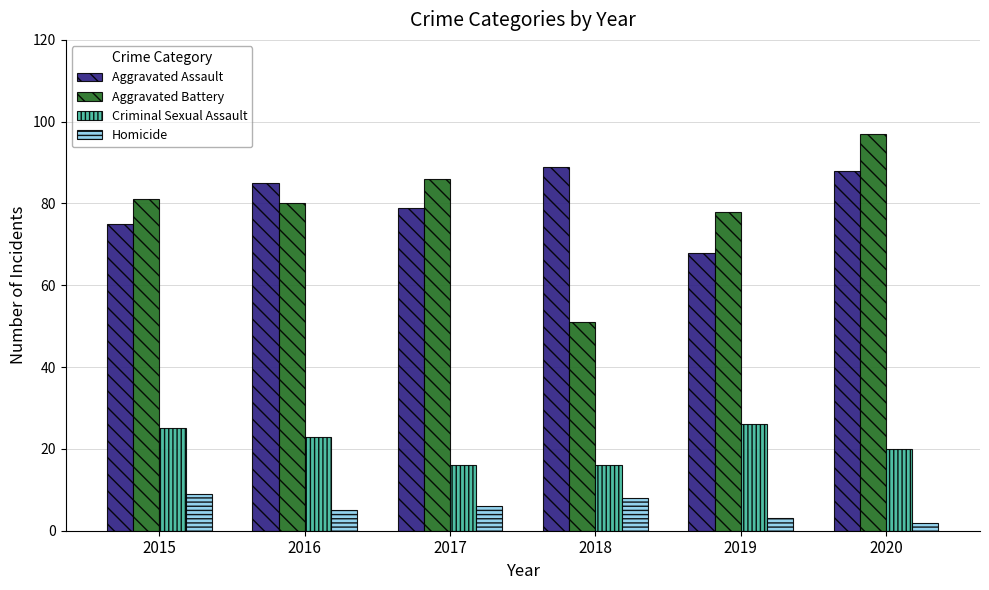

Is the value of Homicide at 2018 greater than the value of Aggravated Battery at 2018?

No